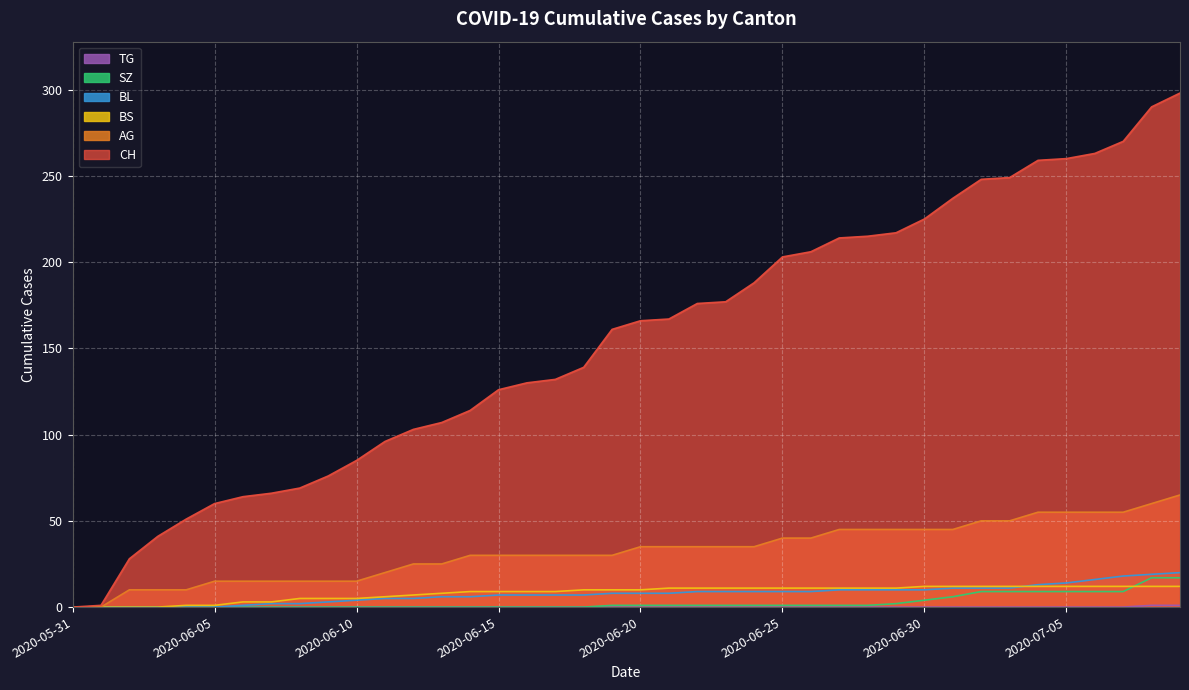

What is the label of the 13th point from the left?

2020-06-12